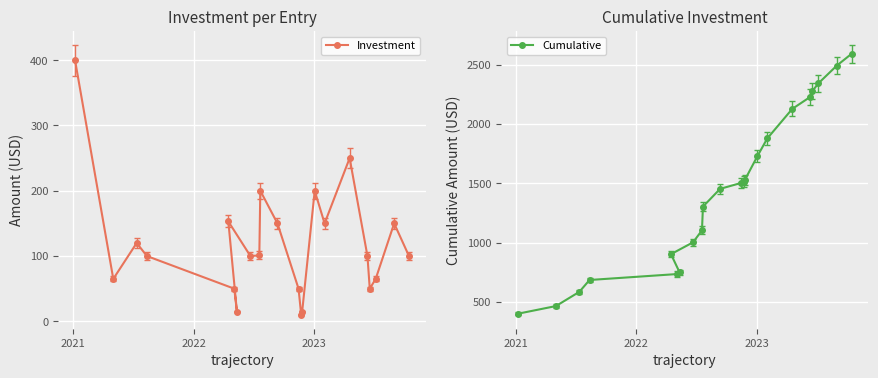

What is the sum of all Cumulative values?

31612